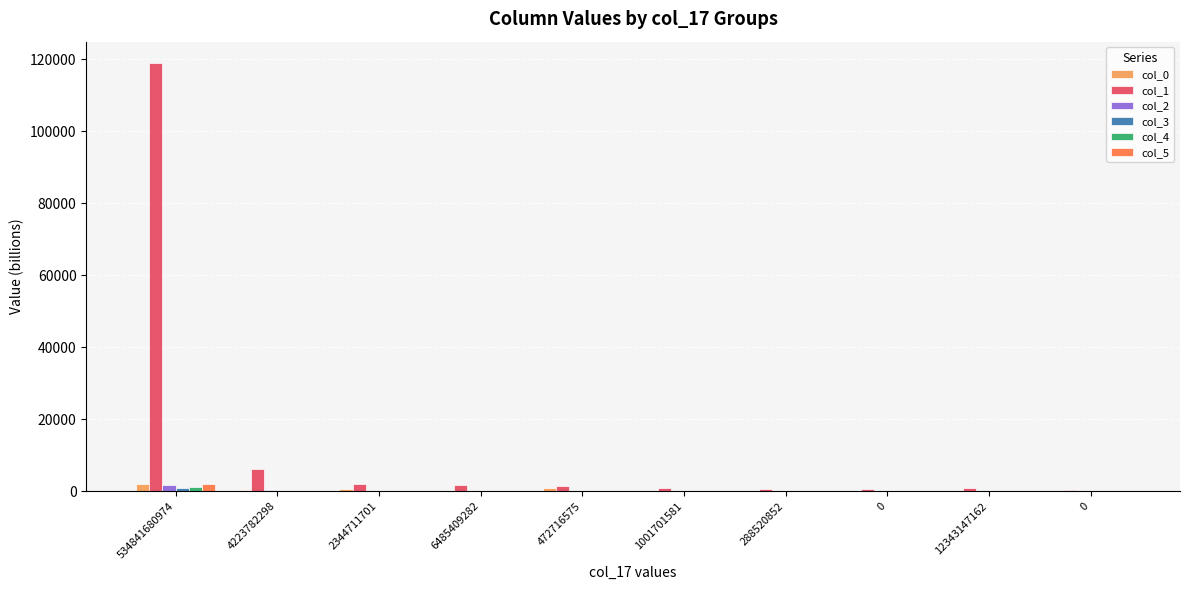

Are the bars horizontal?

No